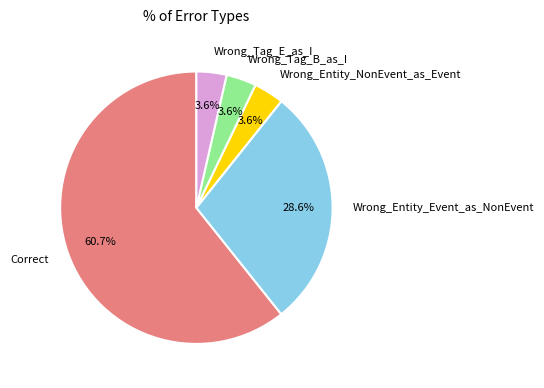

What percentage is the Wrong_Entity_NonEvent_as_Event slice, to the nearest percent?

4%